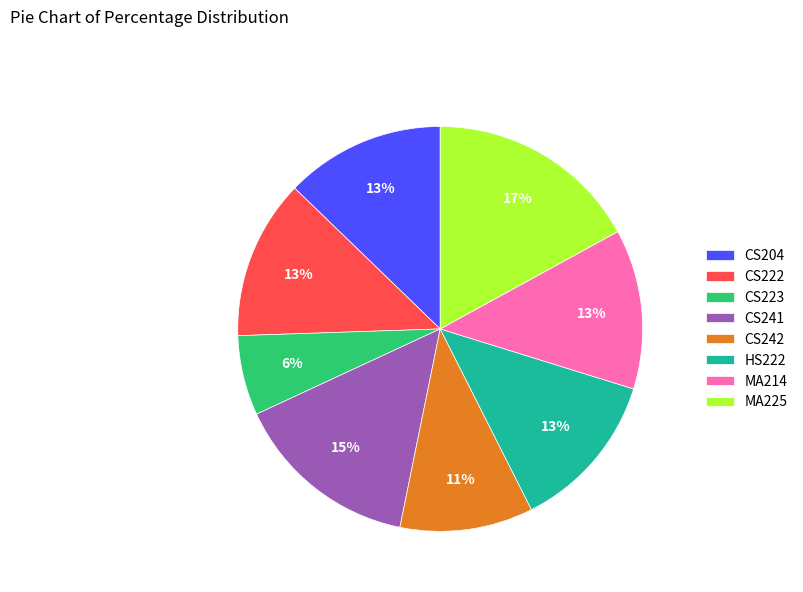

Count the number of slices in the pie.

8